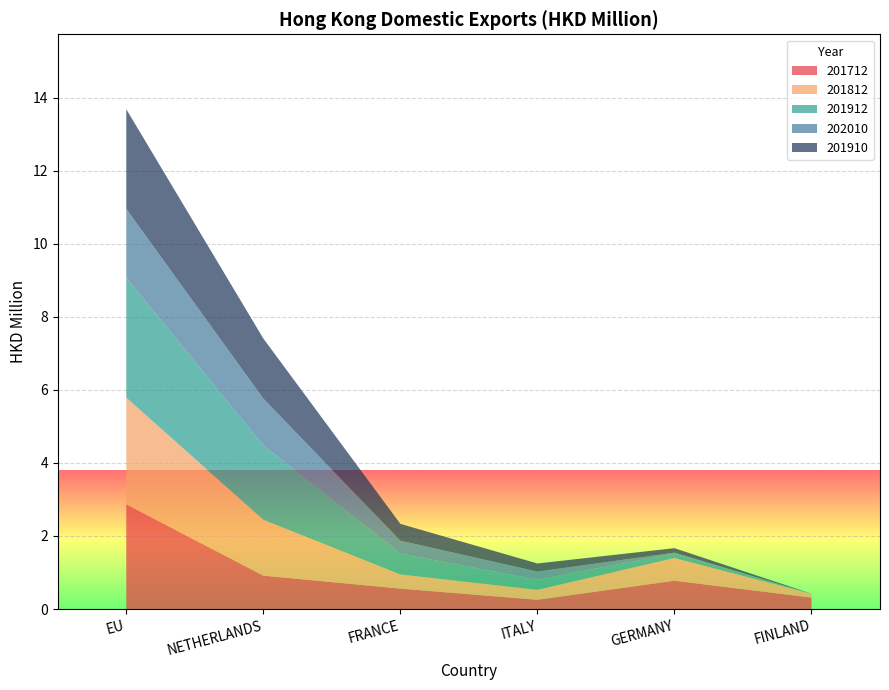

Reading left to right, what are all the values shown in this chart?

201712: 2.9	0.9	0.6	0.3	0.8	0.3
201812: 2.9	1.5	0.4	0.3	0.6	0.1
201912: 3.3	2.0	0.6	0.3	0.1	0.0
202010: 1.9	1.3	0.4	0.2	0.0	0.0
201910: 2.7	1.6	0.5	0.2	0.1	0.0